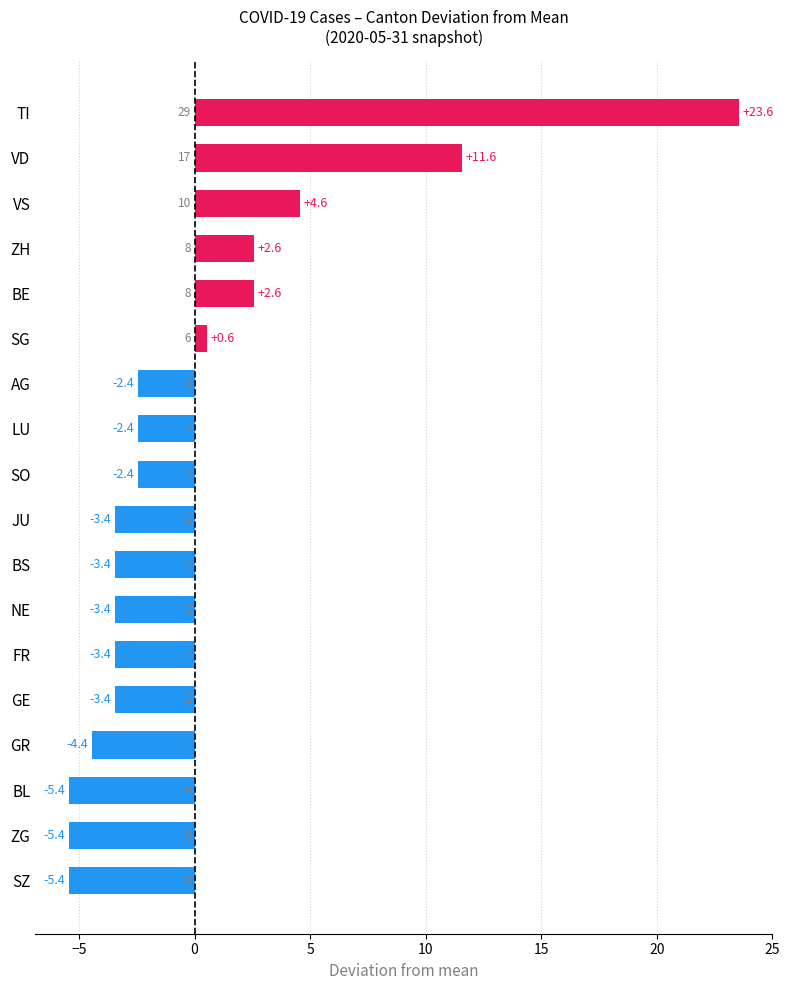

Is it true that the value at NE is -3.4?

True